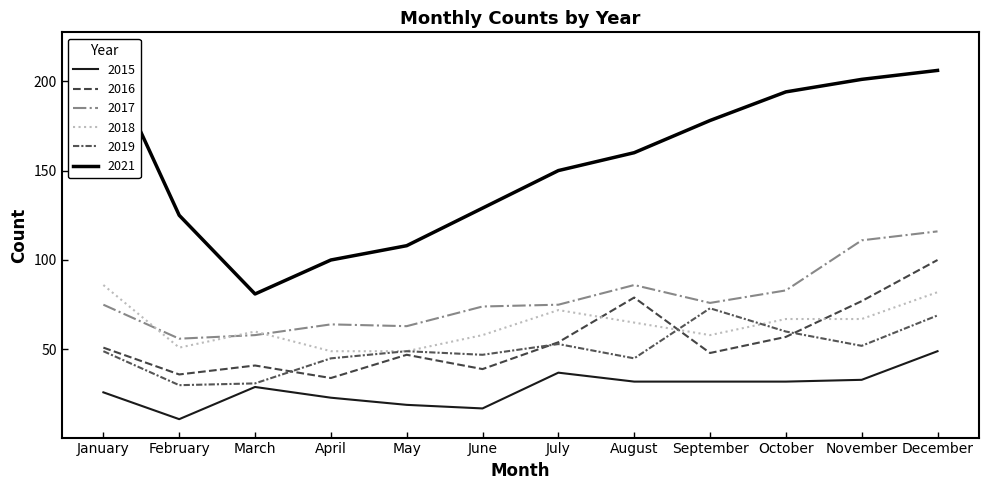

Reading left to right, list all the values displayed in this chart.

2015: 26	11	29	23	19	17	37	32	32	32	33	49
2016: 51	36	41	34	47	39	54	79	48	57	77	100
2017: 75	56	58	64	63	74	75	86	76	83	111	116
2018: 86	51	60	49	49	58	72	65	58	67	67	82
2019: 49	30	31	45	49	47	53	45	73	60	52	69
2021: 217	125	81	100	108	129	150	160	178	194	201	206